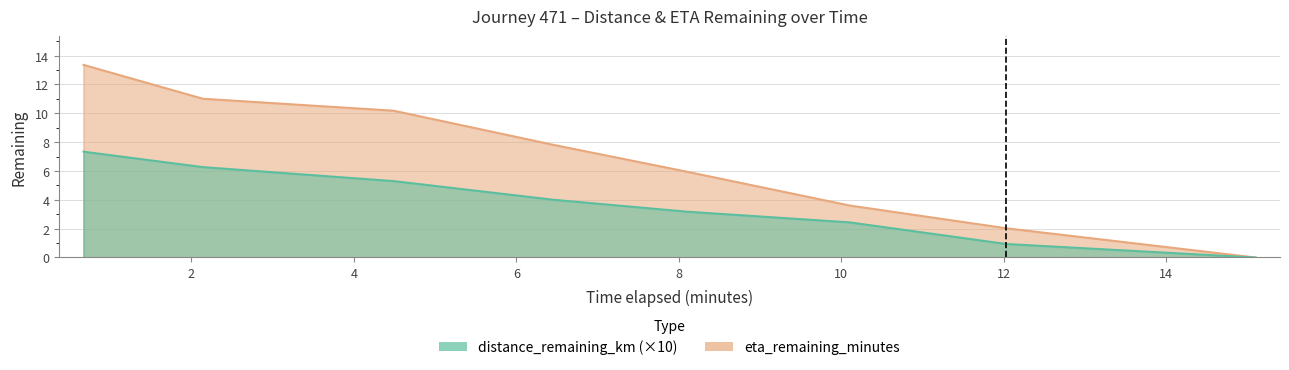

Which category has the lowest value in the eta_remaining_minutes series?

15.1